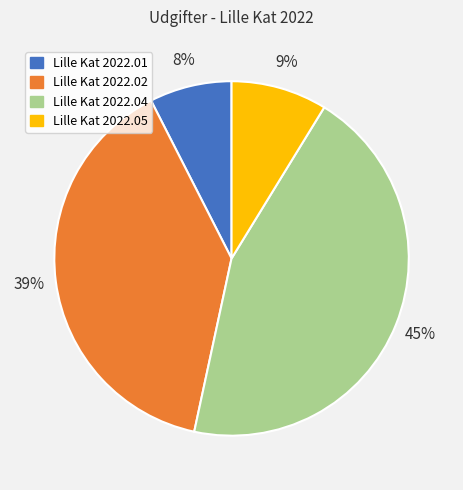

How many segments does this pie chart have?

4